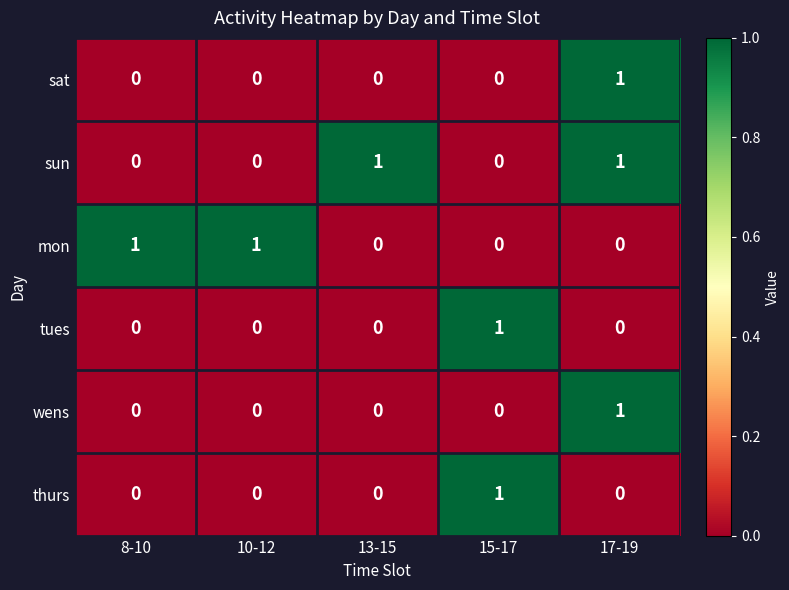

Reading left to right, transcribe all the data shown in this chart.

sat: 0	0	0	0	1
sun: 0	0	1	0	1
mon: 1	1	0	0	0
tues: 0	0	0	1	0
wens: 0	0	0	0	1
thurs: 0	0	0	1	0